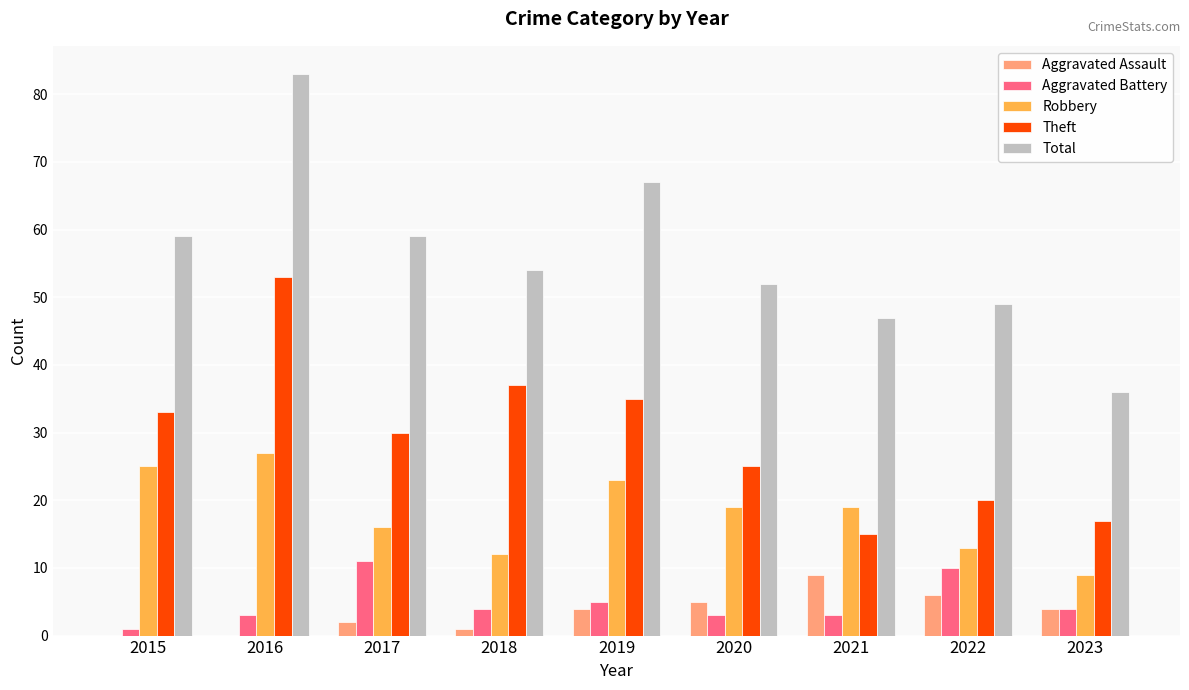

What is the difference between the Aggravated Battery values at 2022 and 2016?

7